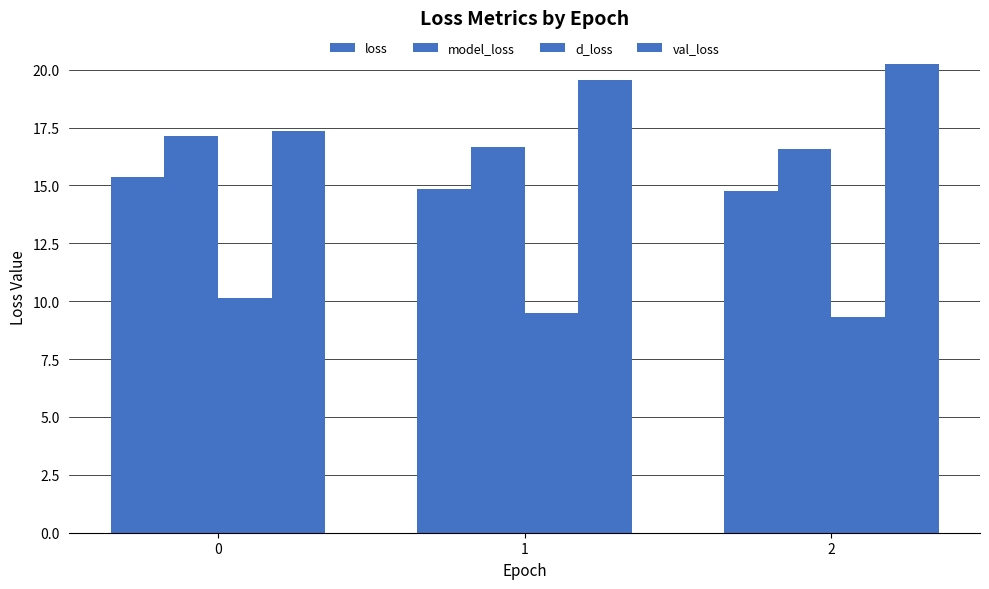

List the series in order of their overall mean, lowest first.

d_loss, loss, model_loss, val_loss